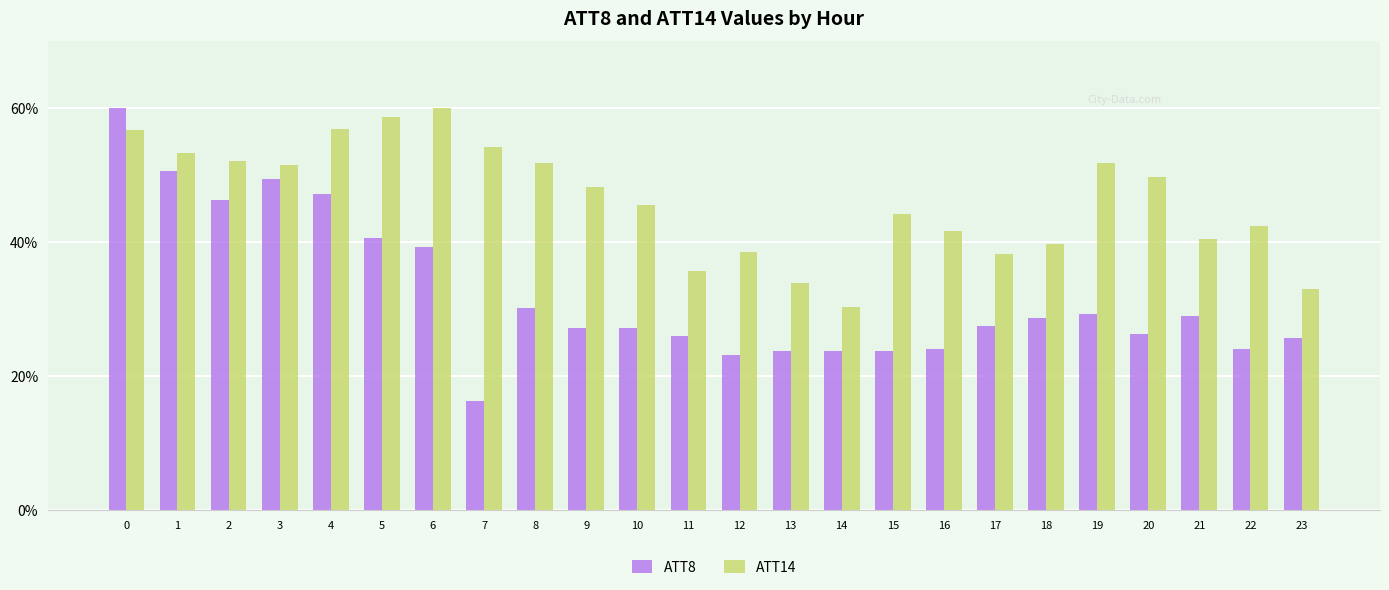

What are all the series names shown in the legend?

ATT8, ATT14